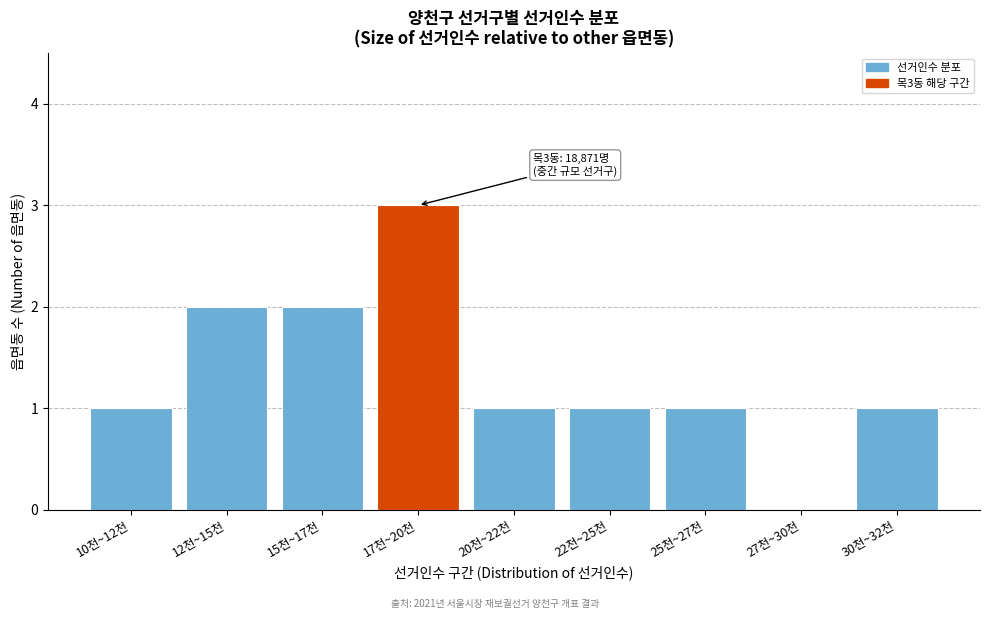

Reading left to right, extract all data points from this chart.

10천~12천=1	12천~15천=2	15천~17천=2	17천~20천=3	20천~22천=1	22천~25천=1	25천~27천=1	27천~30천=0	30천~32천=1